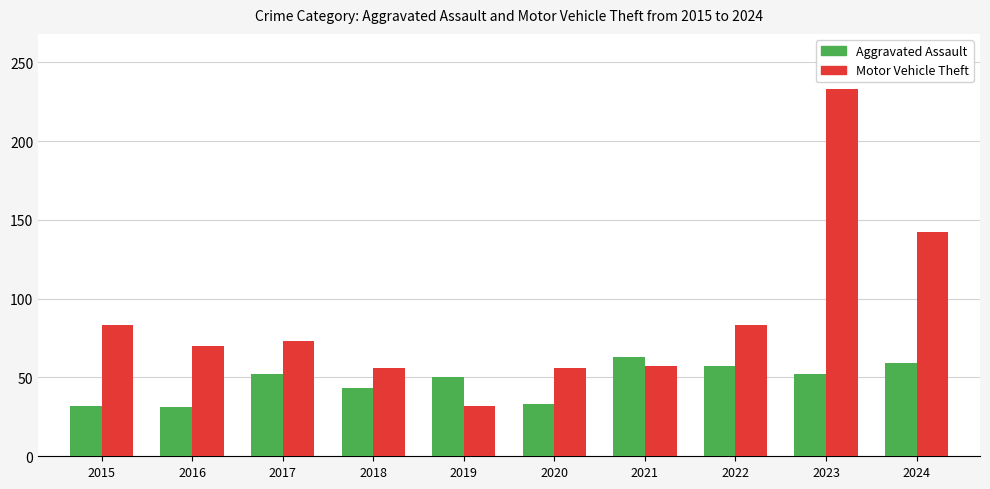

Does the chart contain any negative values?

No